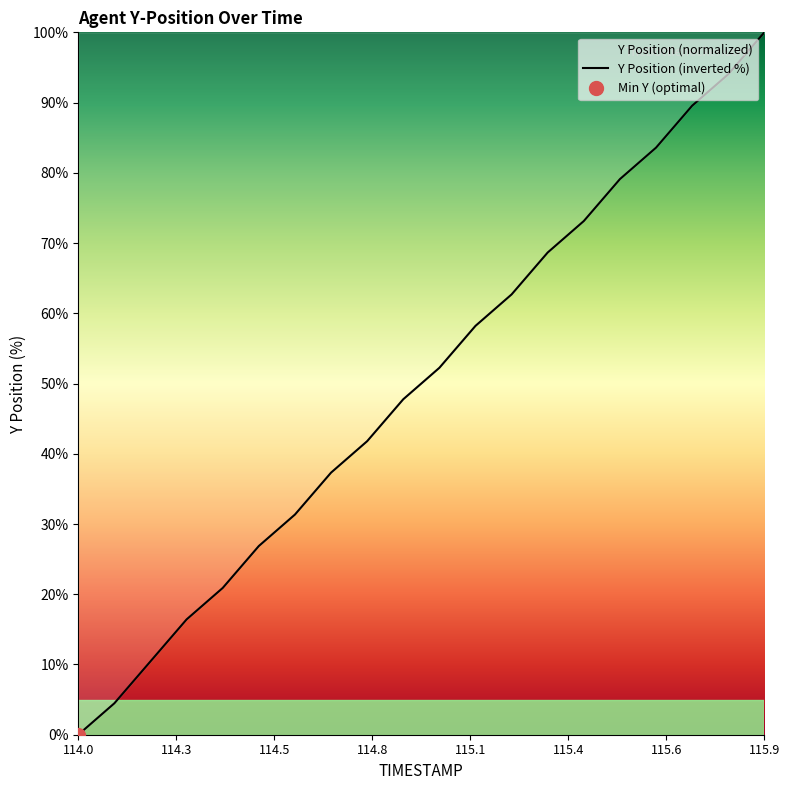

Which category has the lowest value across all series?

114.0